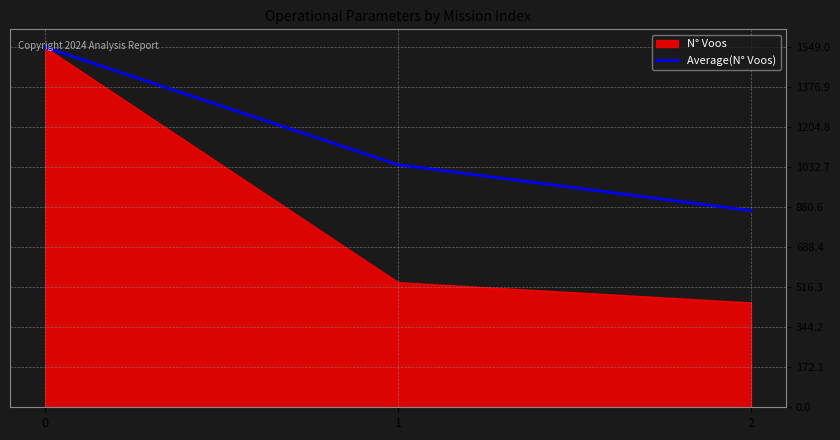

How many lines are shown in the chart?

1